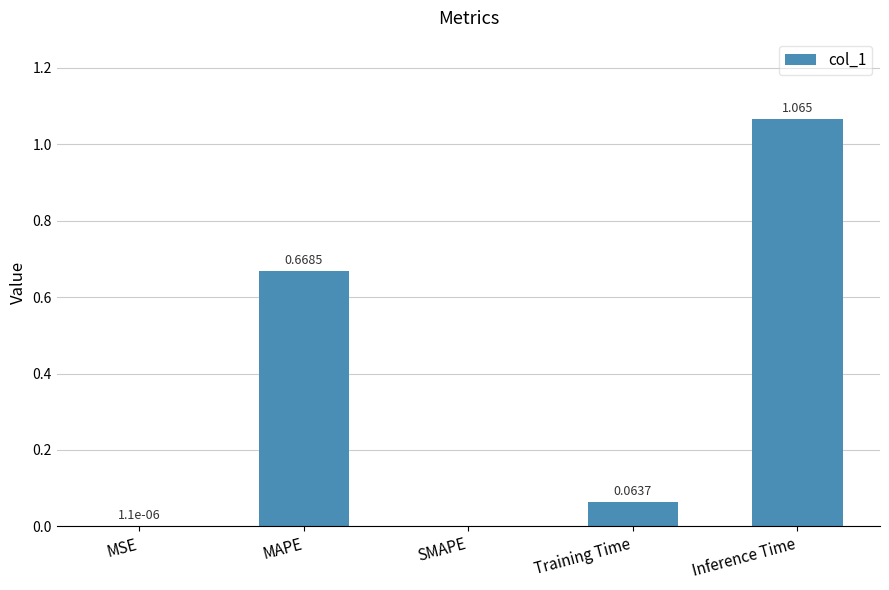

What is the sum of all values?

1.8